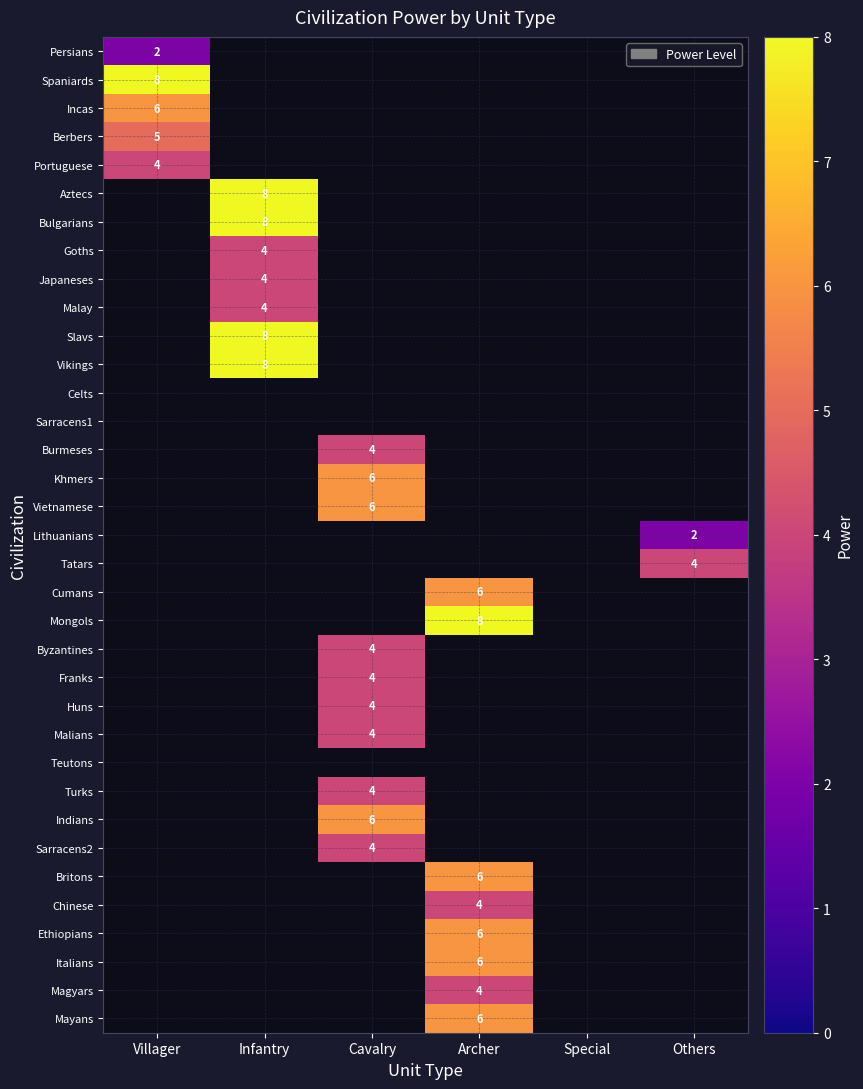

The value of Goths at Infantry is 4. True or false?

True